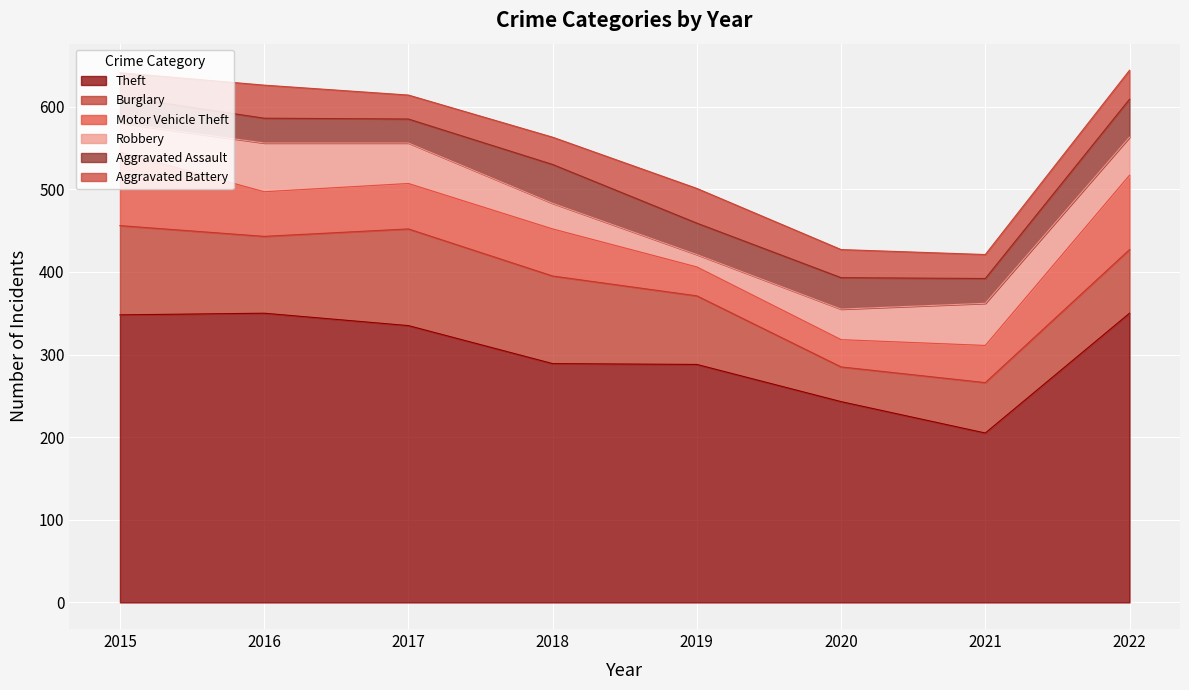

Rank the categories by Aggravated Battery value from lowest to highest.

2015, 2017, 2021, 2018, 2020, 2022, 2016, 2019